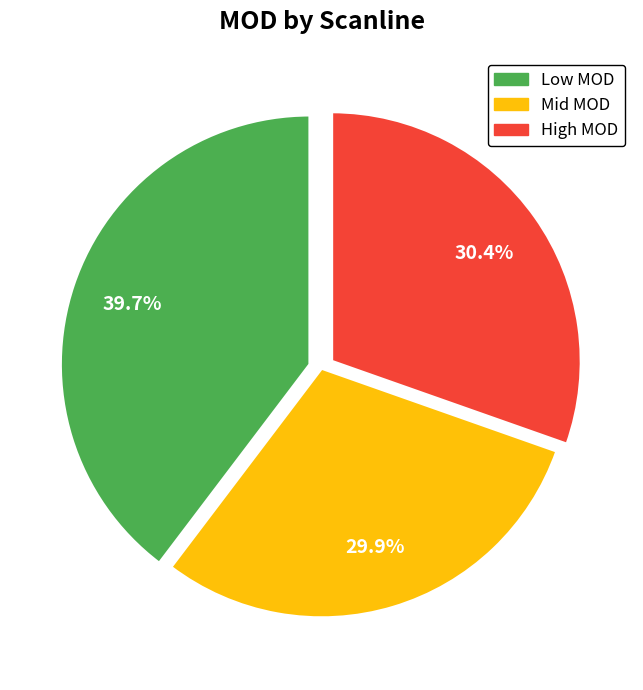

Does any single category account for the majority?

No